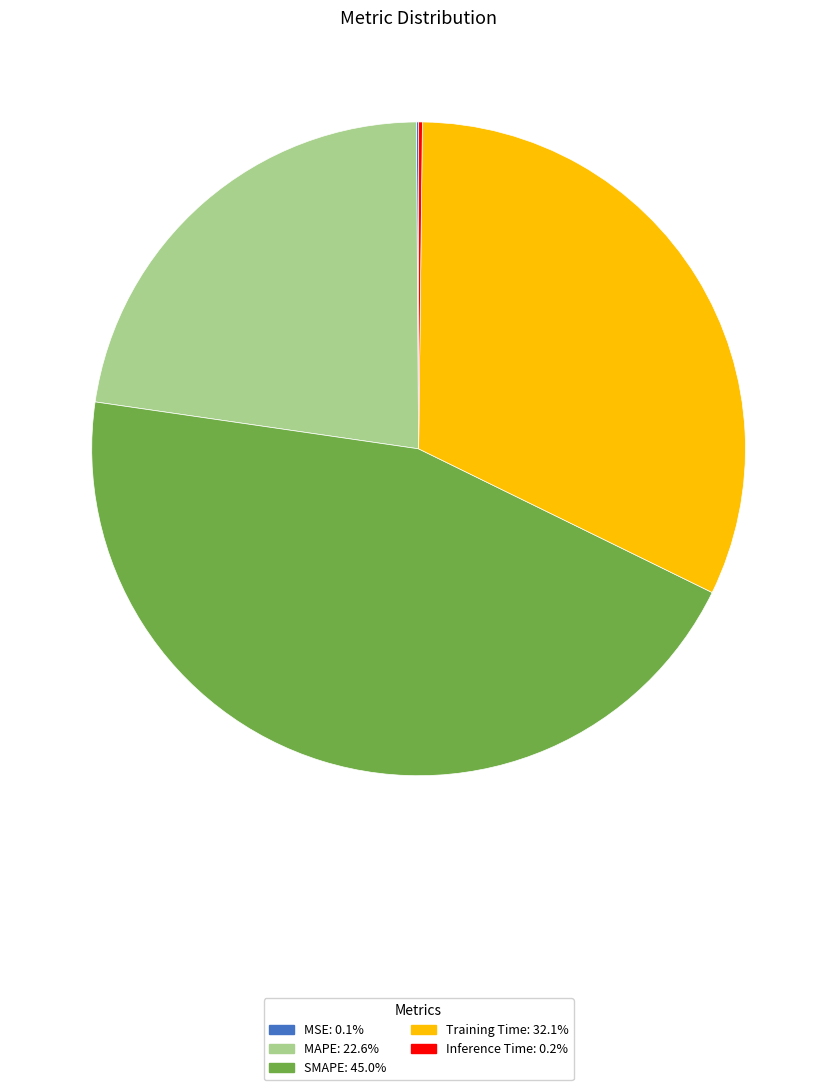

Which has a higher value, Training Time or MAPE?

Training Time